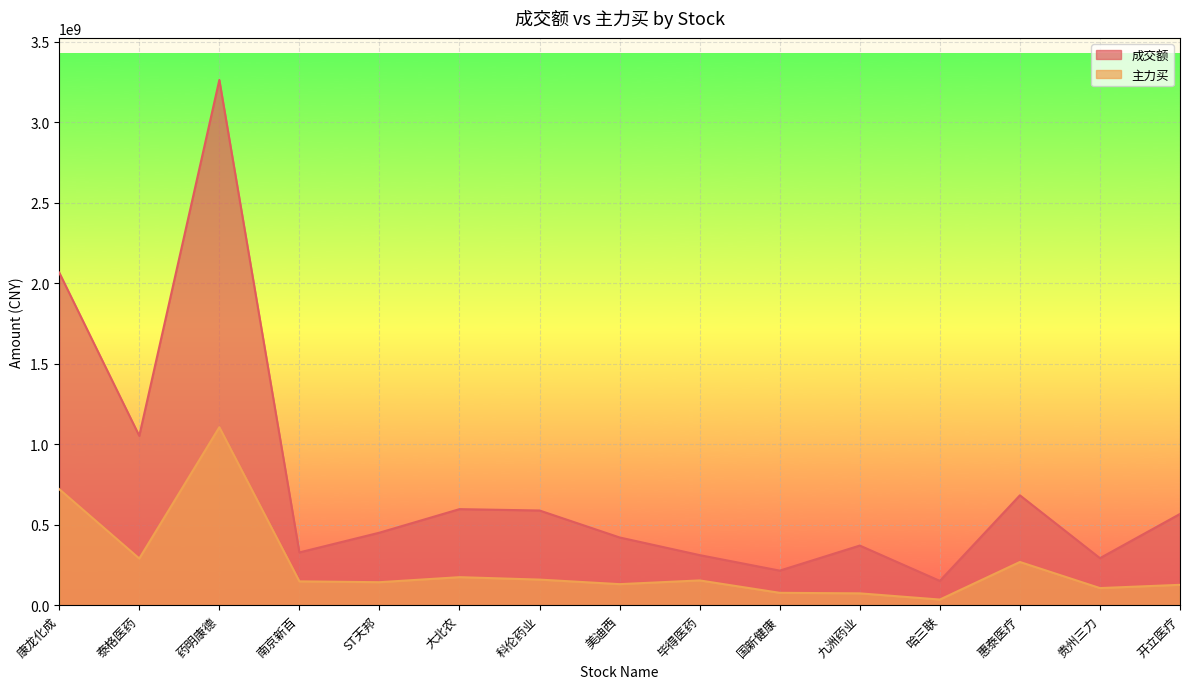

How many interior local valleys does the 成交额 series have?

5